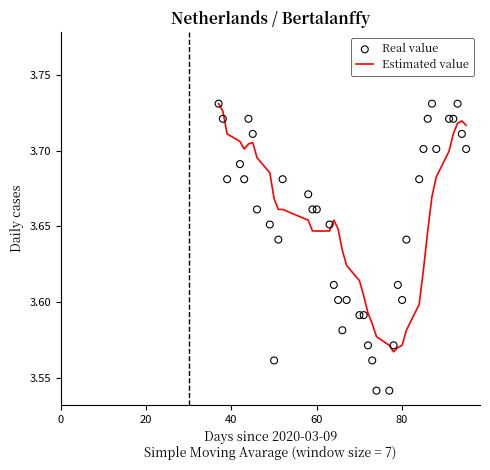

Which series has the largest Y range (max minus min)?

Real value